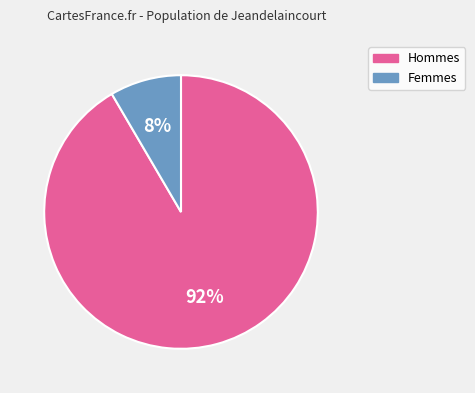

Is there a majority slice in this chart?

Yes